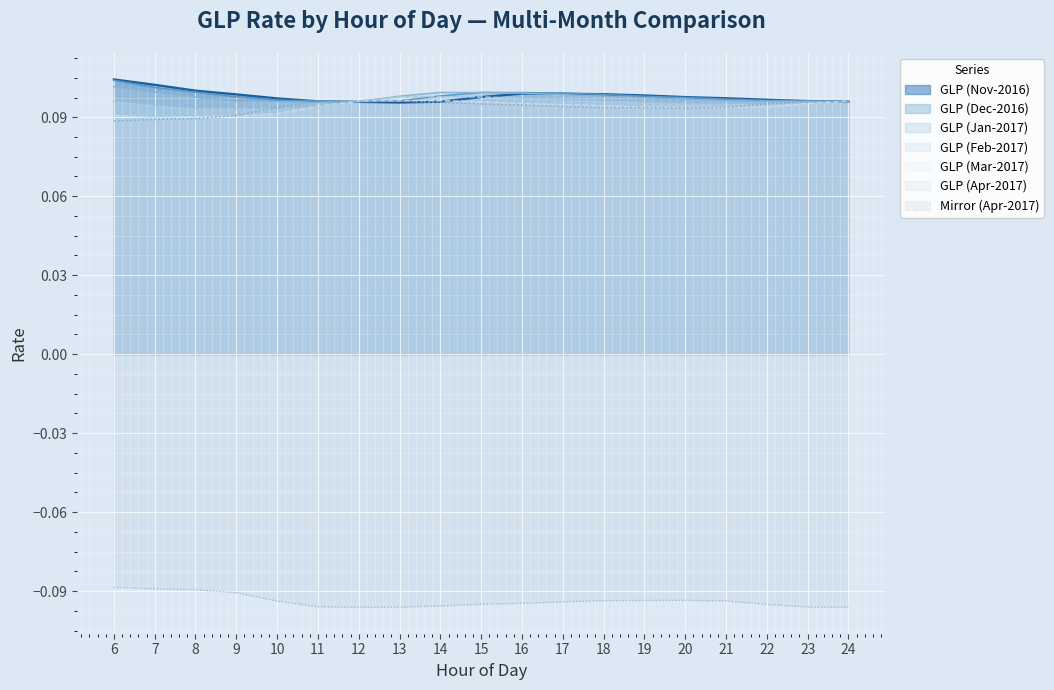

Reading left to right, transcribe all the data shown in this chart.

GLP (Nov-2016): 6=0.1	7=0.1	8=0.1	9=0.1	10=0.1	11=0.1	12=0.1	13=0.1	14=0.1	15=0.1	16=0.1	17=0.1	18=0.1	19=0.1	20=0.1	21=0.1	22=0.1	23=0.1	24=0.1
GLP (Dec-2016): 6=0.1	7=0.1	8=0.1	9=0.1	10=0.1	11=0.1	12=0.1	13=0.1	14=0.1	15=0.1	16=0.1	17=0.1	18=0.1	19=0.1	20=0.1	21=0.1	22=0.1	23=0.1	24=0.1
GLP (Jan-2017): 6=0.1	7=0.1	8=0.1	9=0.1	10=0.1	11=0.1	12=0.1	13=0.1	14=0.1	15=0.1	16=0.1	17=0.1	18=0.1	19=0.1	20=0.1	21=0.1	22=0.1	23=0.1	24=0.1
GLP (Feb-2017): 6=0.1	7=0.1	8=0.1	9=0.1	10=0.1	11=0.1	12=0.1	13=0.1	14=0.1	15=0.1	16=0.1	17=0.1	18=0.1	19=0.1	20=0.1	21=0.1	22=0.1	23=0.1	24=0.1
GLP (Mar-2017): 6=0.1	7=0.1	8=0.1	9=0.1	10=0.1	11=0.1	12=0.1	13=0.1	14=0.1	15=0.1	16=0.1	17=0.1	18=0.1	19=0.1	20=0.1	21=0.1	22=0.1	23=0.1	24=0.1
GLP (Apr-2017): 6=0.1	7=0.1	8=0.1	9=0.1	10=0.1	11=0.1	12=0.1	13=0.1	14=0.1	15=0.1	16=0.1	17=0.1	18=0.1	19=0.1	20=0.1	21=0.1	22=0.1	23=0.1	24=0.1